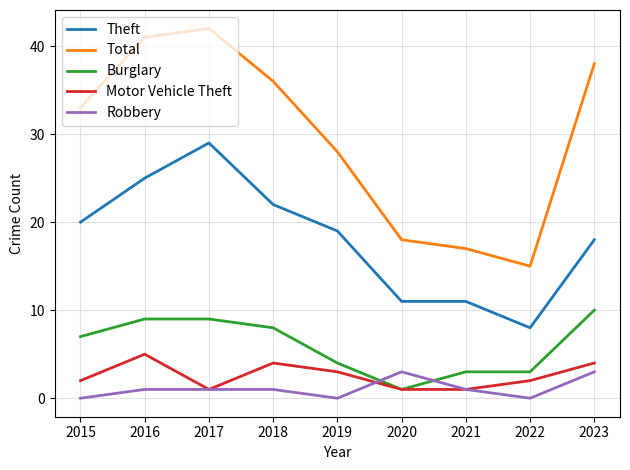

Rank the categories by Total value from lowest to highest.

2022, 2021, 2020, 2019, 2015, 2018, 2023, 2016, 2017